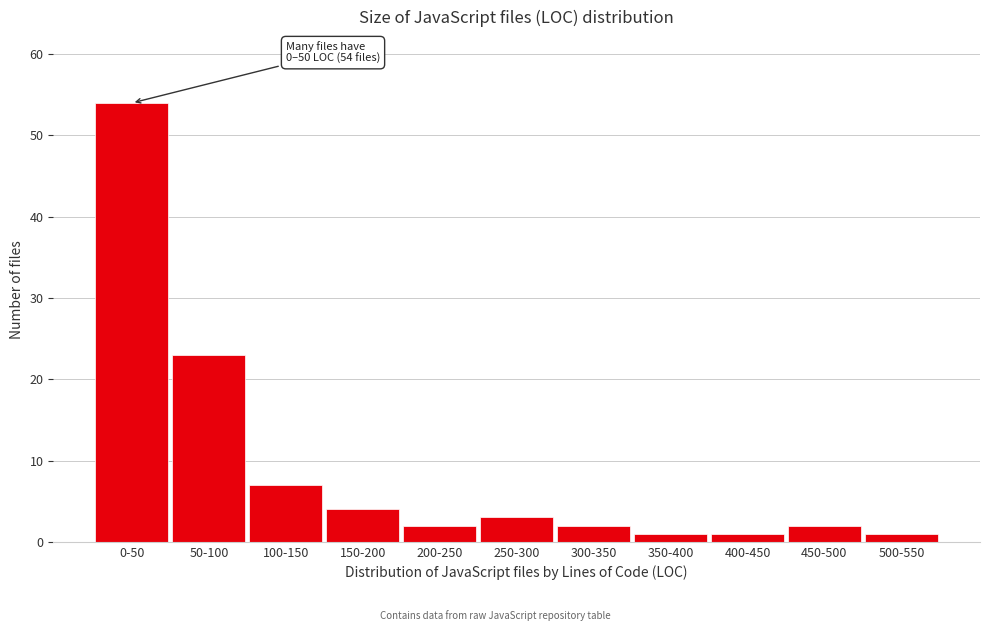

Reading left to right, what are all the values shown in this chart?

54	23	7	4	2	3	2	1	1	2	1